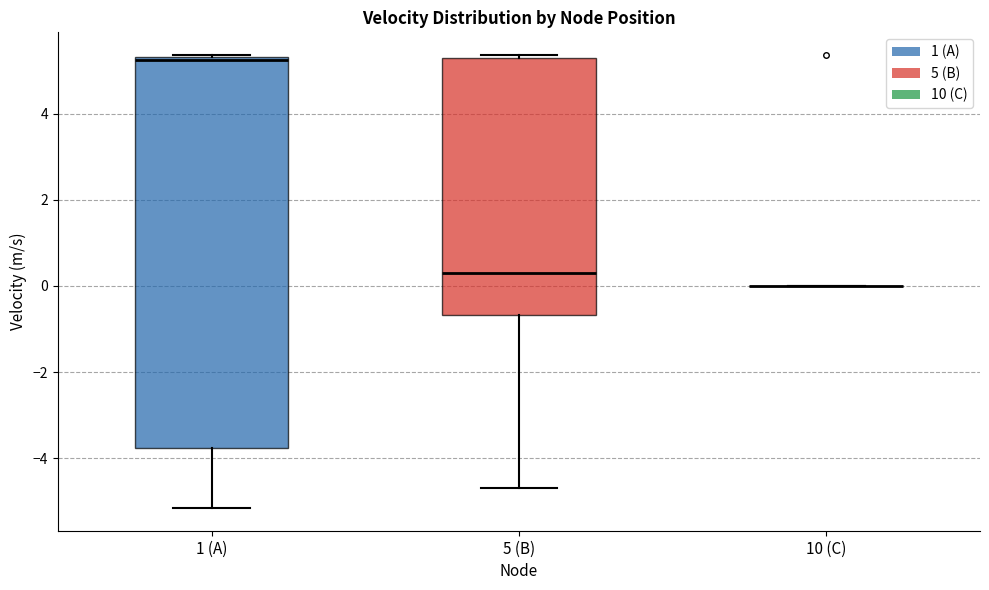

Which box is the tallest, from its lower edge to its upper edge?

1 (A)